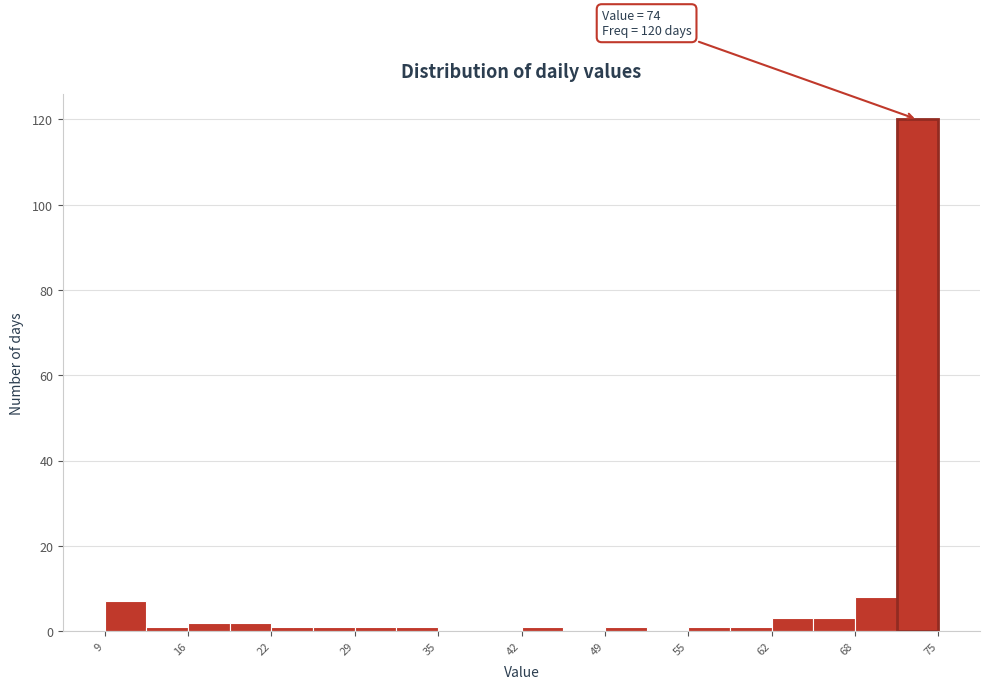

Read against the x-axis, roughly where is the centre of the tallest bar?

73